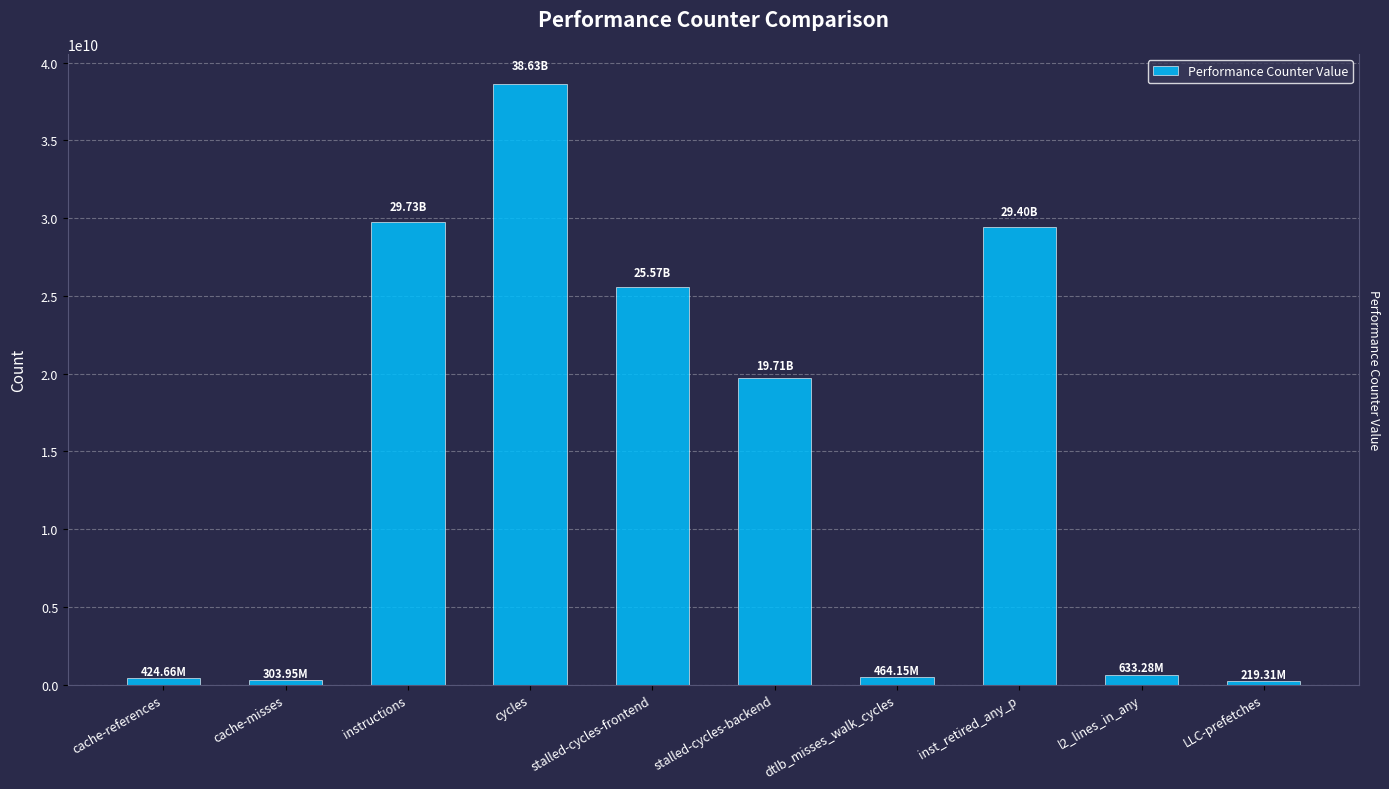

True or false: the data shows 38634402695 at cycles.

True